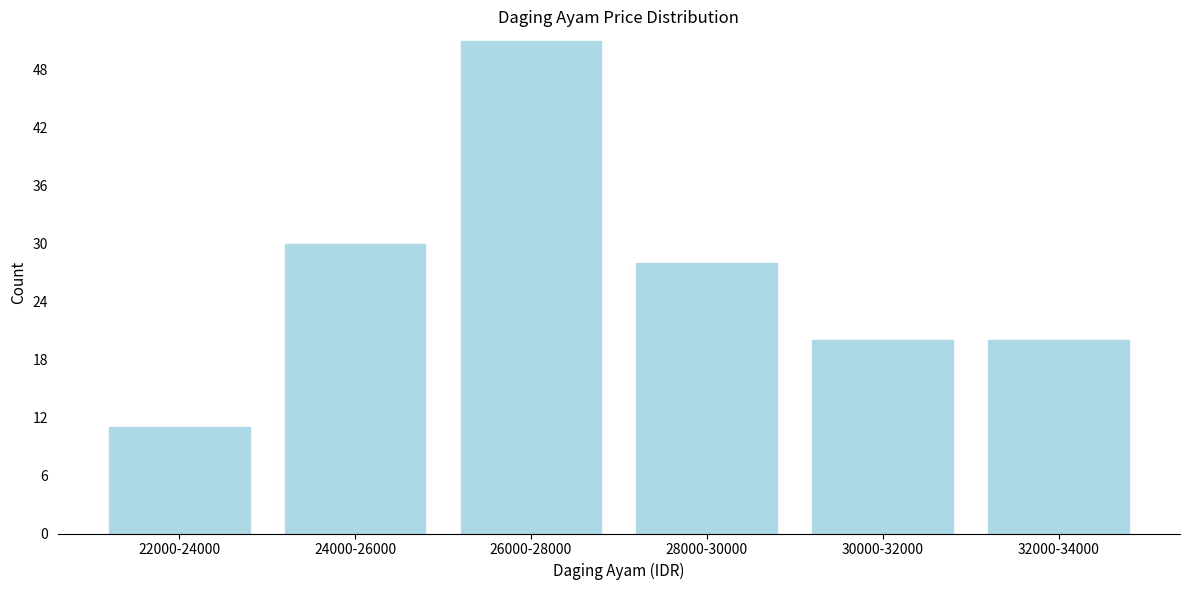

Reading left to right, what are all the values shown in this chart?

11	30	51	28	20	20